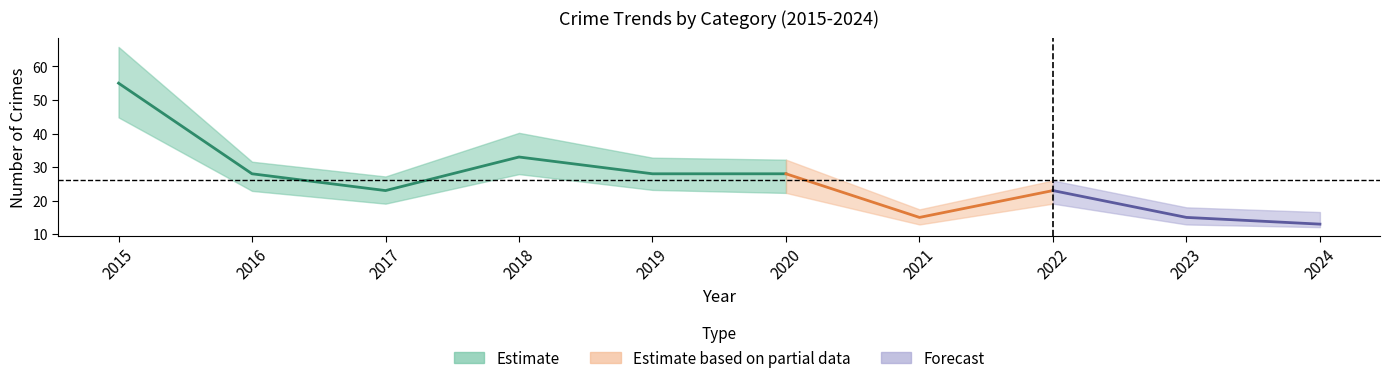

How many lines are shown in the chart?

5